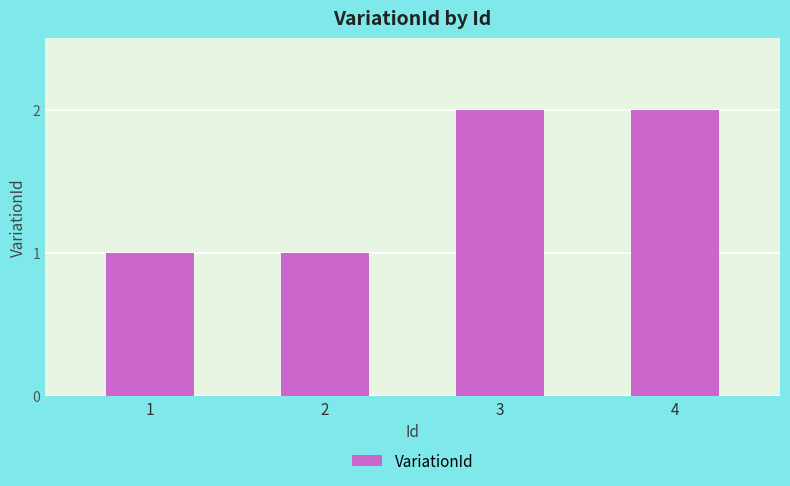

Reading right to left, transcribe all the data shown in this chart.

2	2	1	1